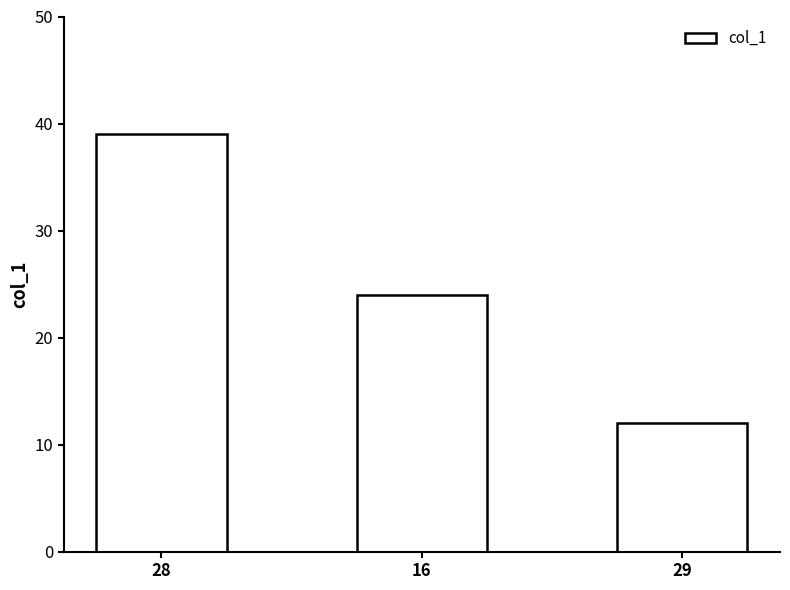

What is the difference between the values at 28 and 16?

15